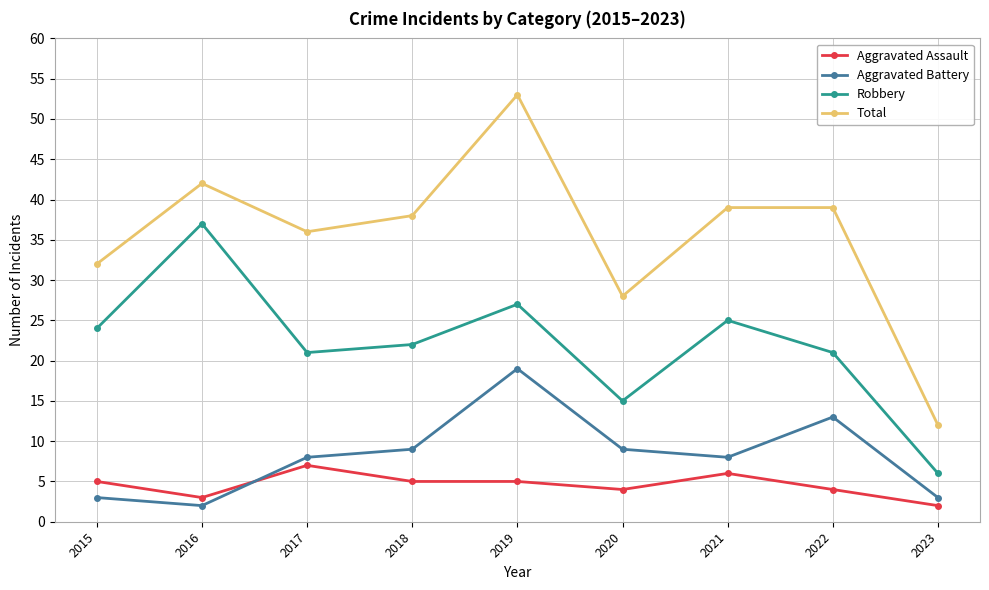

Count the Aggravated Assault values in the range 4 to 5.

5